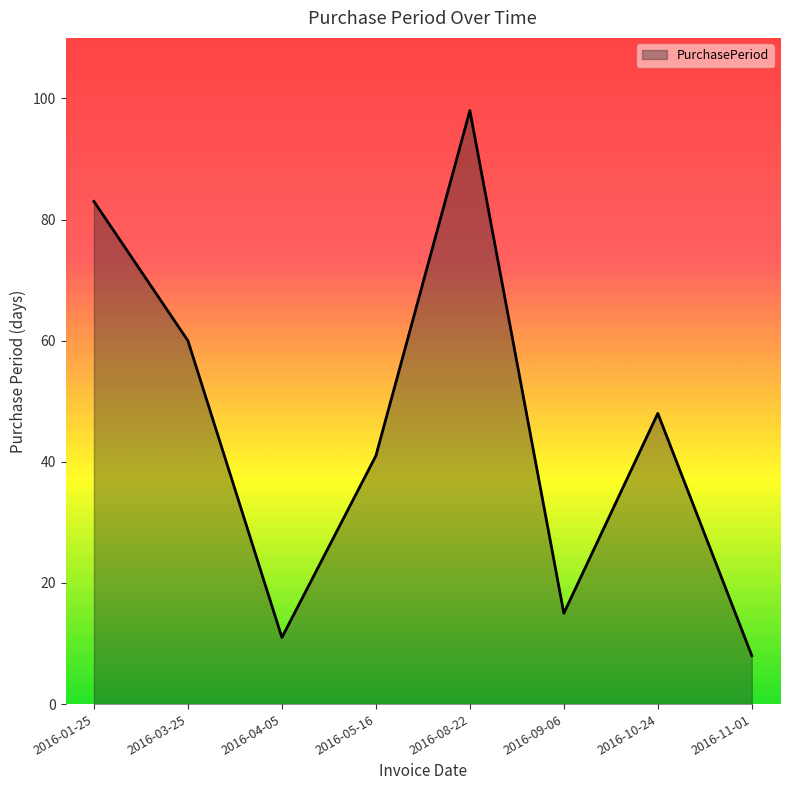

The chart shows a value of 55 at 2016-05-16. True or false?

False